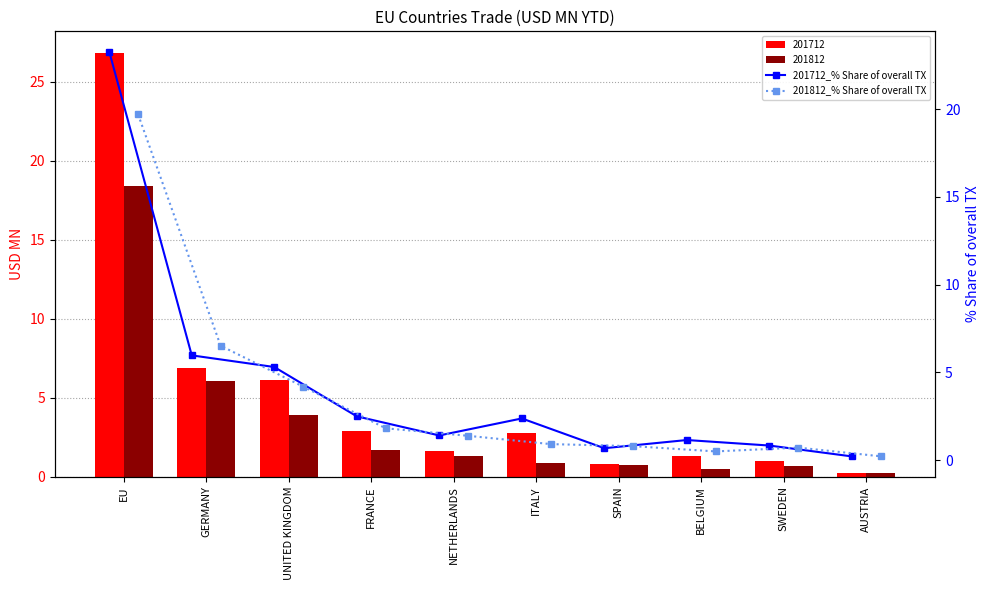

Which has a higher value, GERMANY or NETHERLANDS?

GERMANY